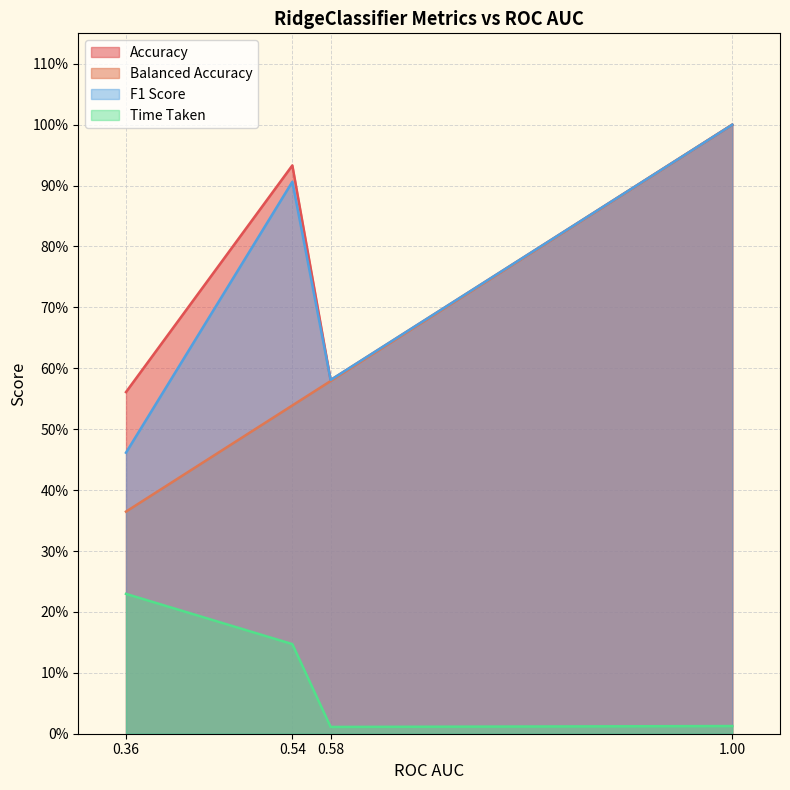

Which series has the largest total across all categories?

Accuracy